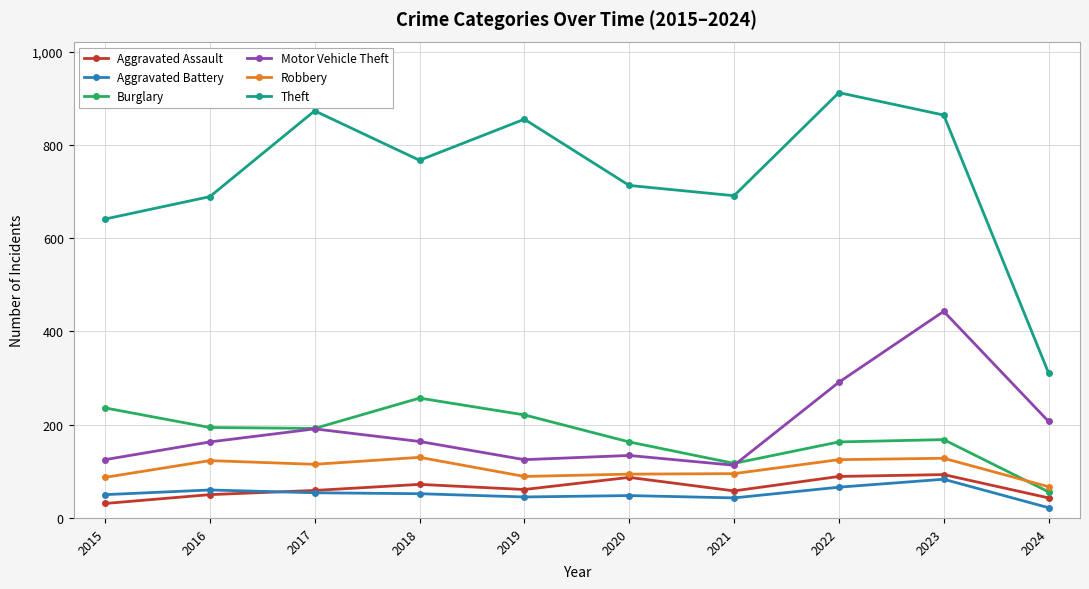

What is the value of the Robbery point at the 6th from the left?

94